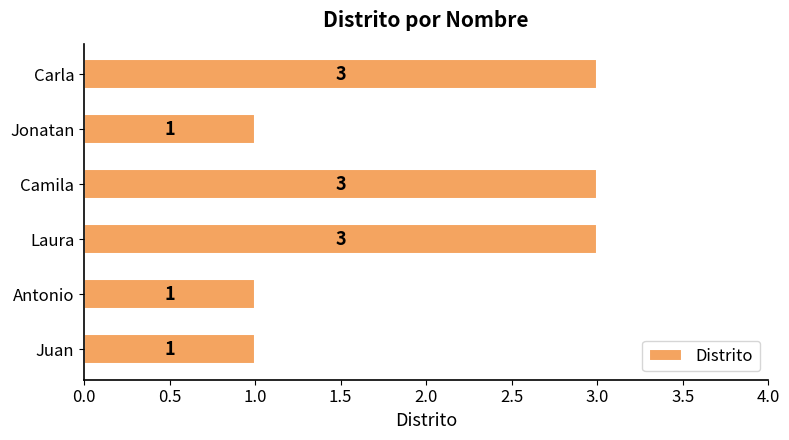

Count the values in the range 1 to 3.

6